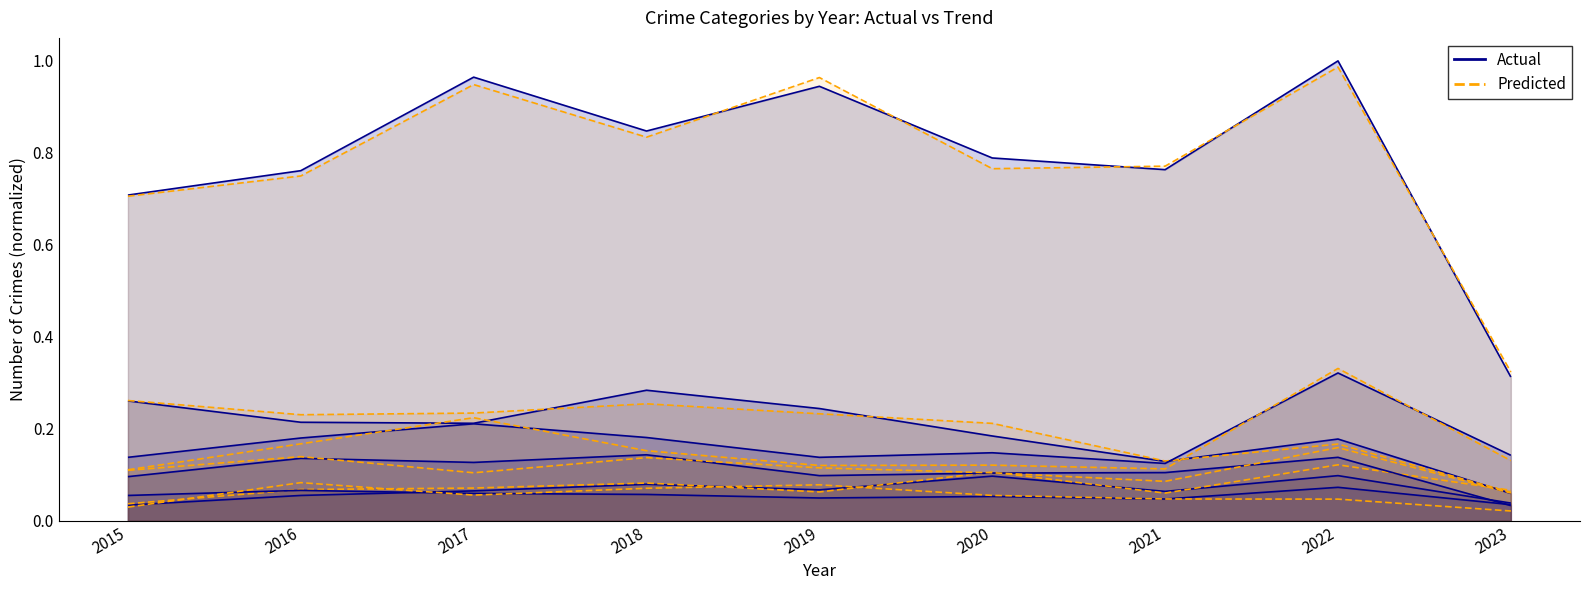

What is the difference between the maximum and minimum values in the Aggravated Assault (trend) series?

0.1